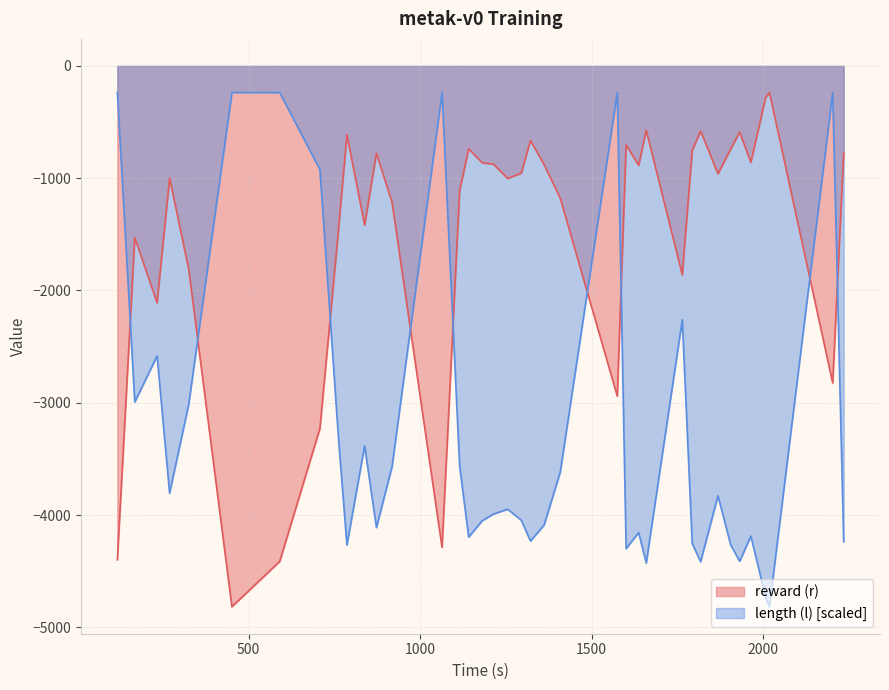

What is the sum of all length (l) values?

-127961.7